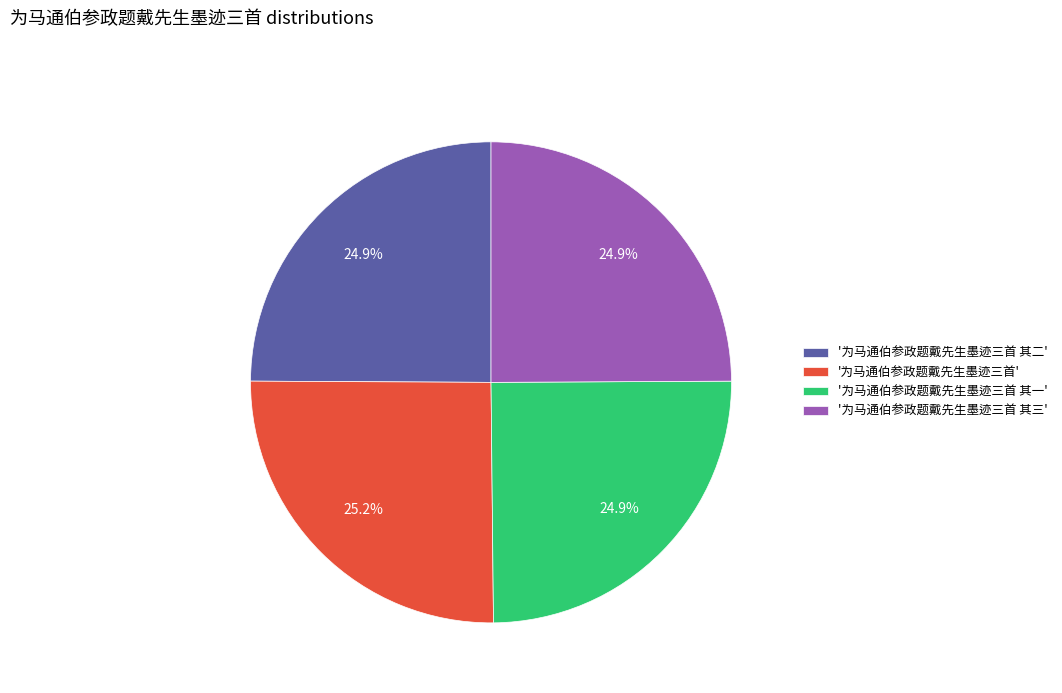

Is there a majority slice in this chart?

No